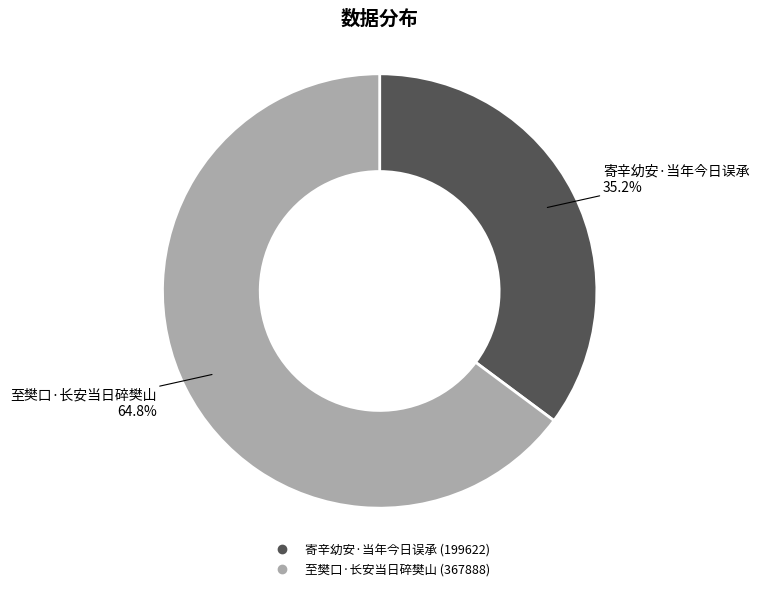

What percentage is NOT represented by 至樊口·长安当日碎樊山?

35.2%